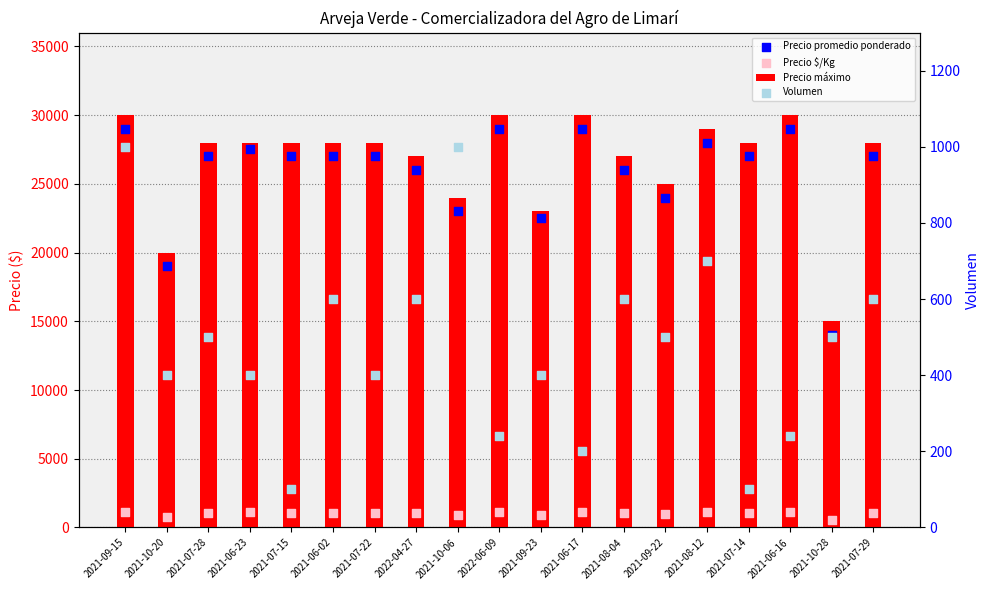

Which series reaches the maximum Y coordinate?

Precio máximo